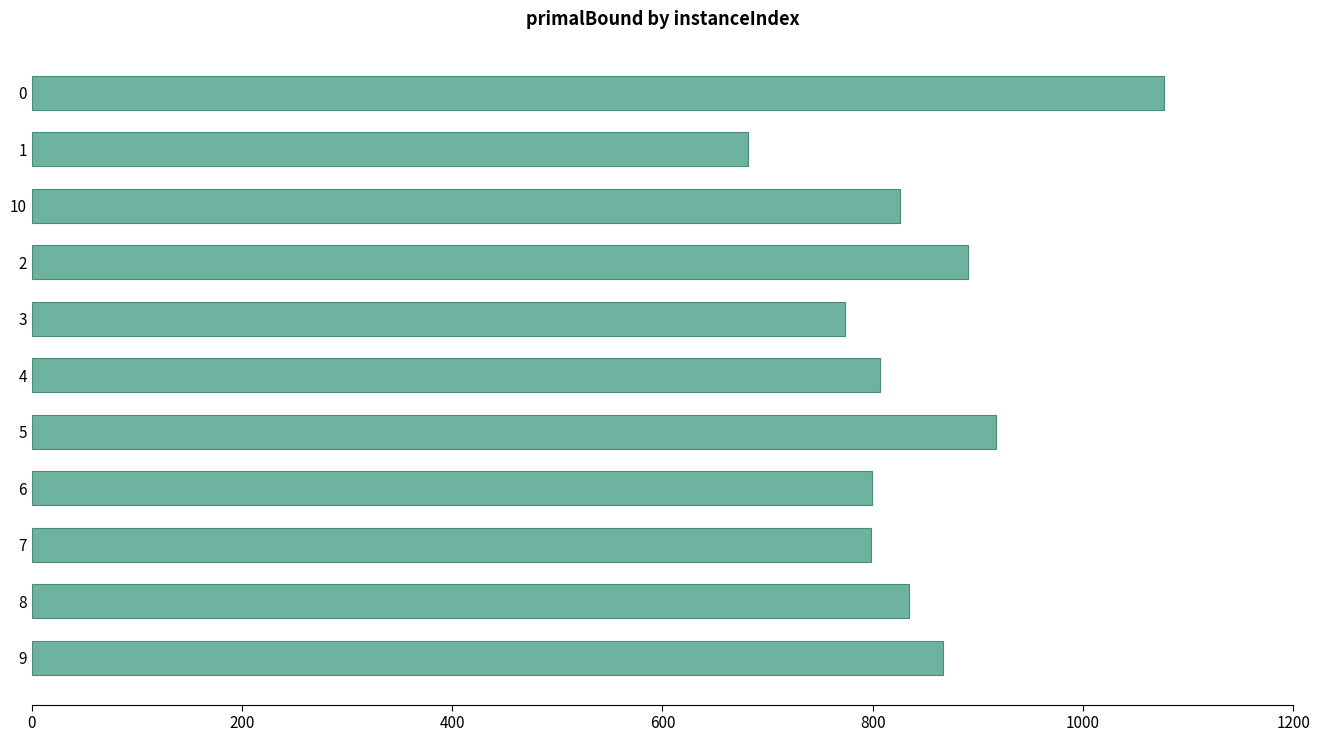

How many values are below 825?

5